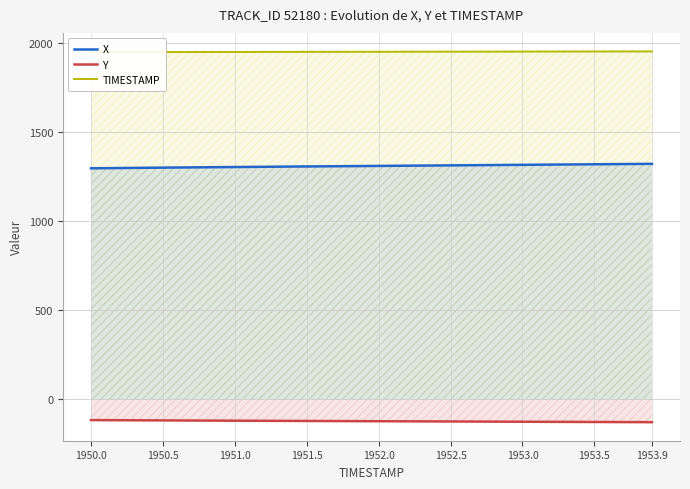

Between 23 and 9, which is larger?

23